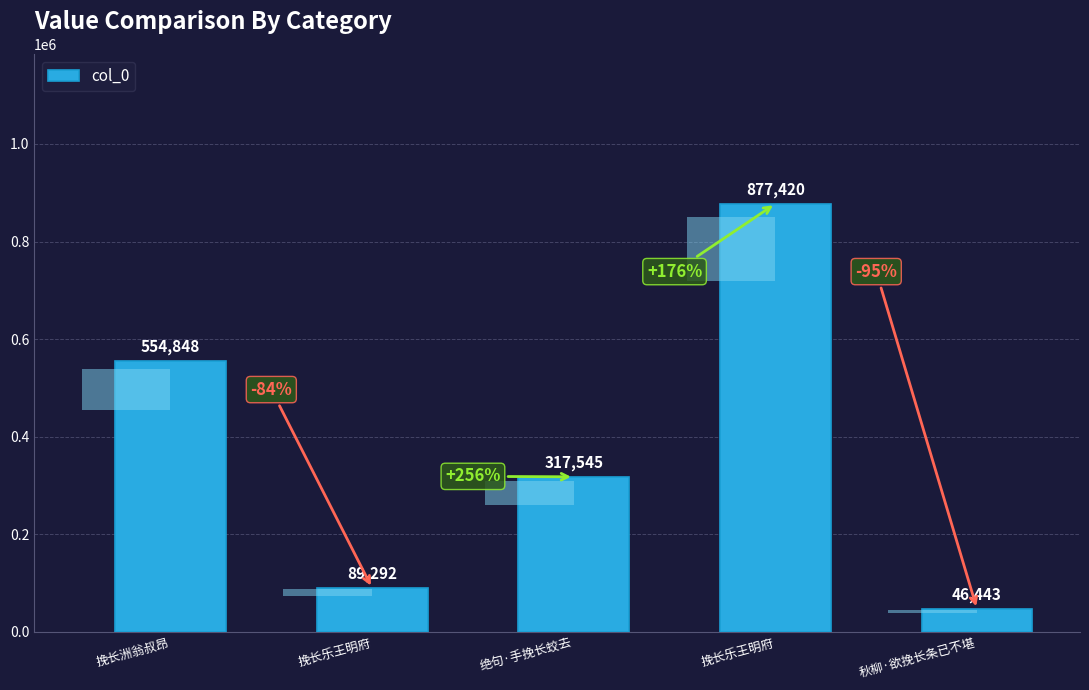

What is the maximum value shown in the chart?

877420